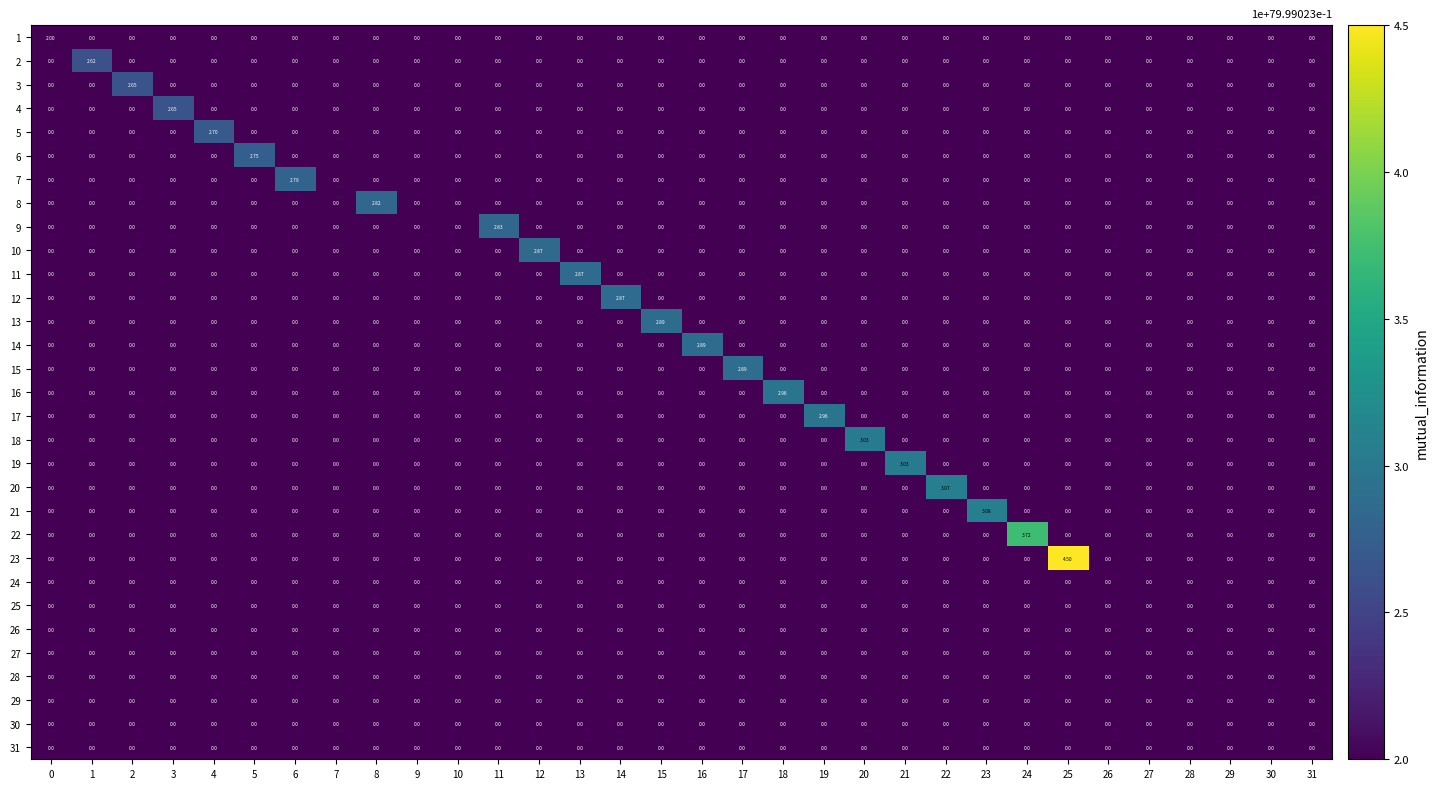

At which category does the chart reach its minimum across all series?

1